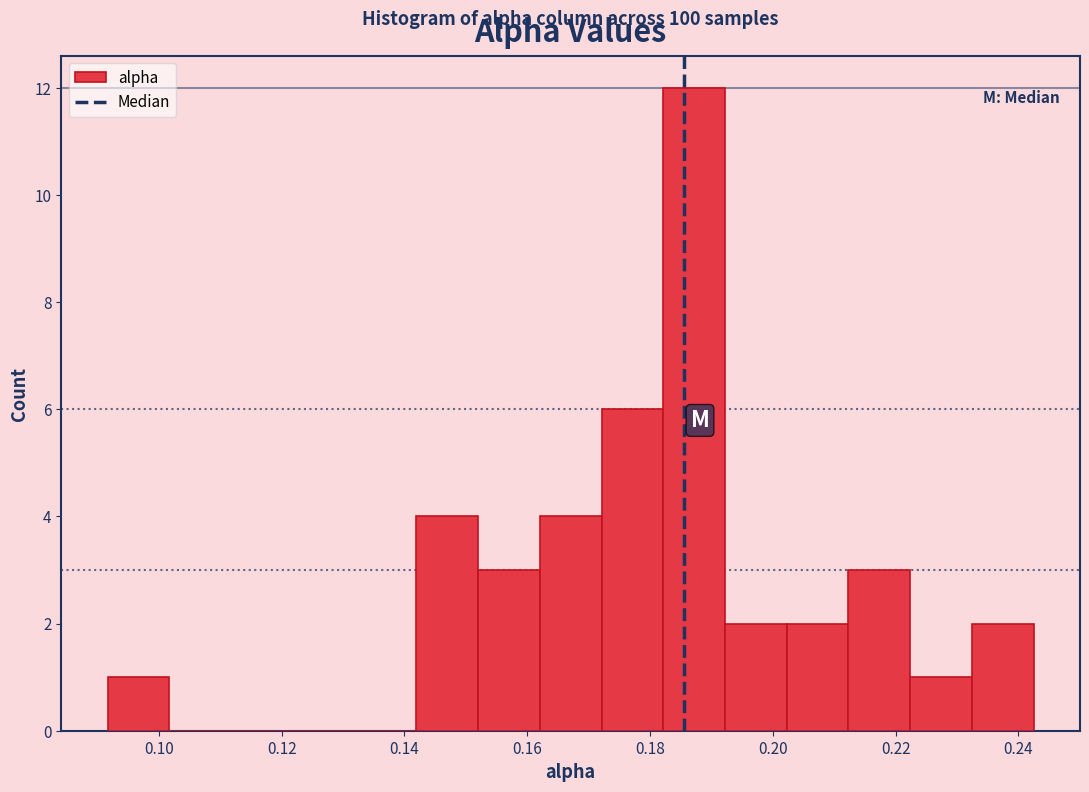

Which range on the x-axis has the tallest bar?

0.182 to 0.192